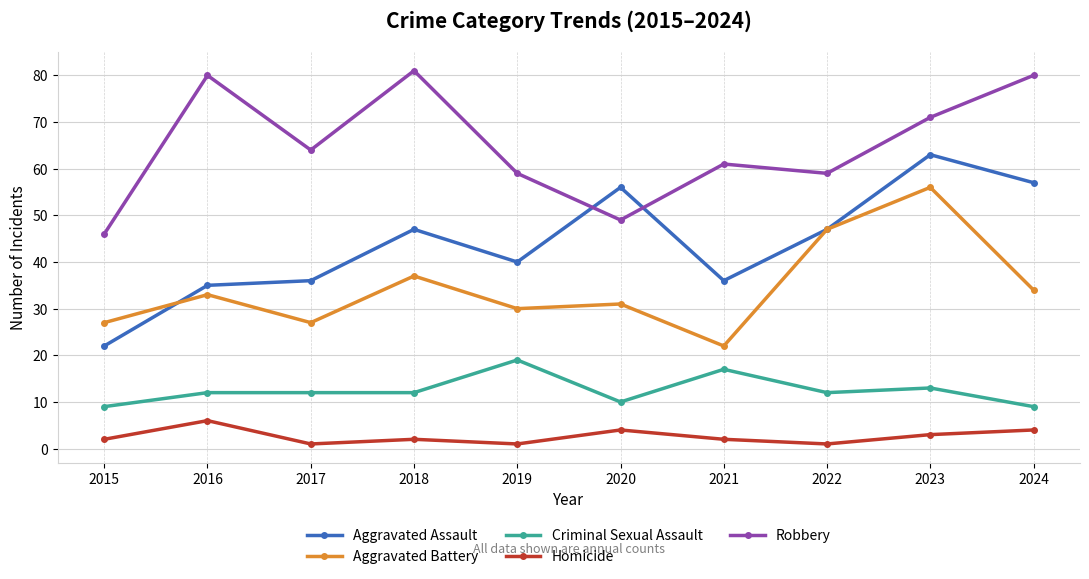

How many series are shown in this chart?

5